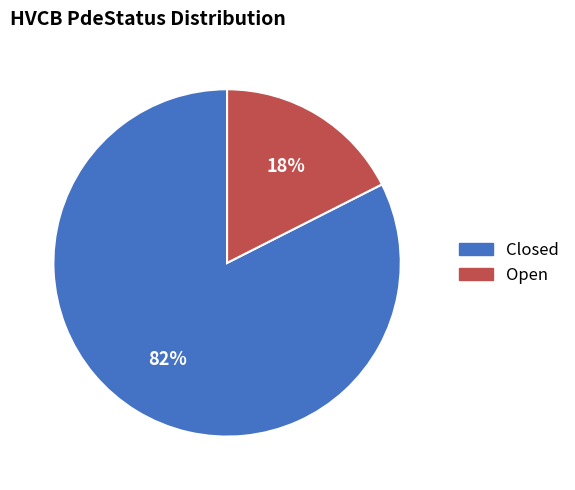

Do Closed and Open together represent more than half of the pie?

Yes